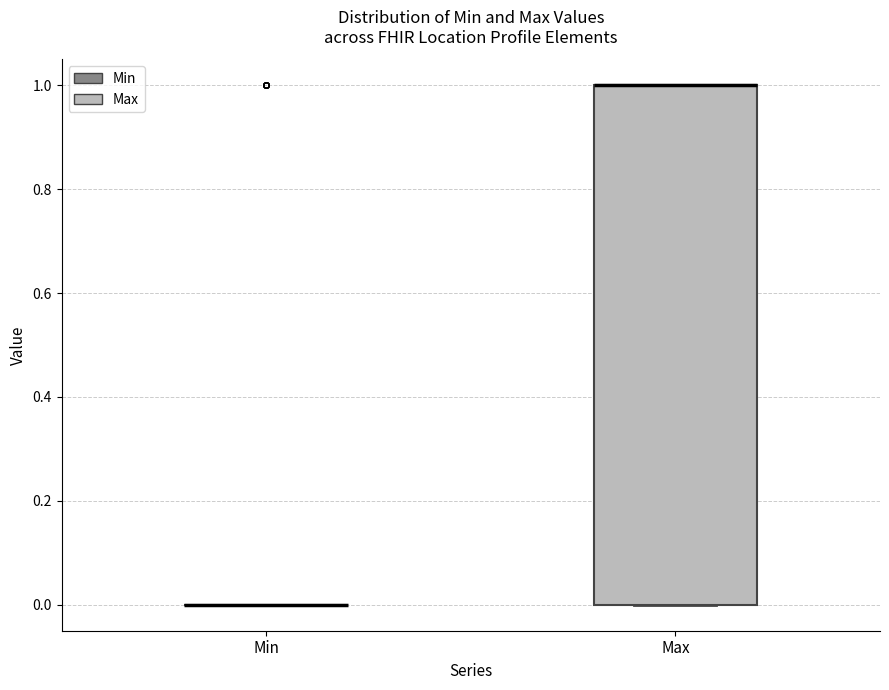

Reading left to right, transcribe this box plot: for each box, give where its median line is, the range the box spans, and where its two whiskers end, as read against the y-axis. The values are not printed on the chart, so give them approximately, as read against the axis.

Min: box collapsed to a line at 0, whiskers 0 to 0
Max: median 1 (drawn on the box's upper edge), box 0 to 1, whiskers 0 to 1